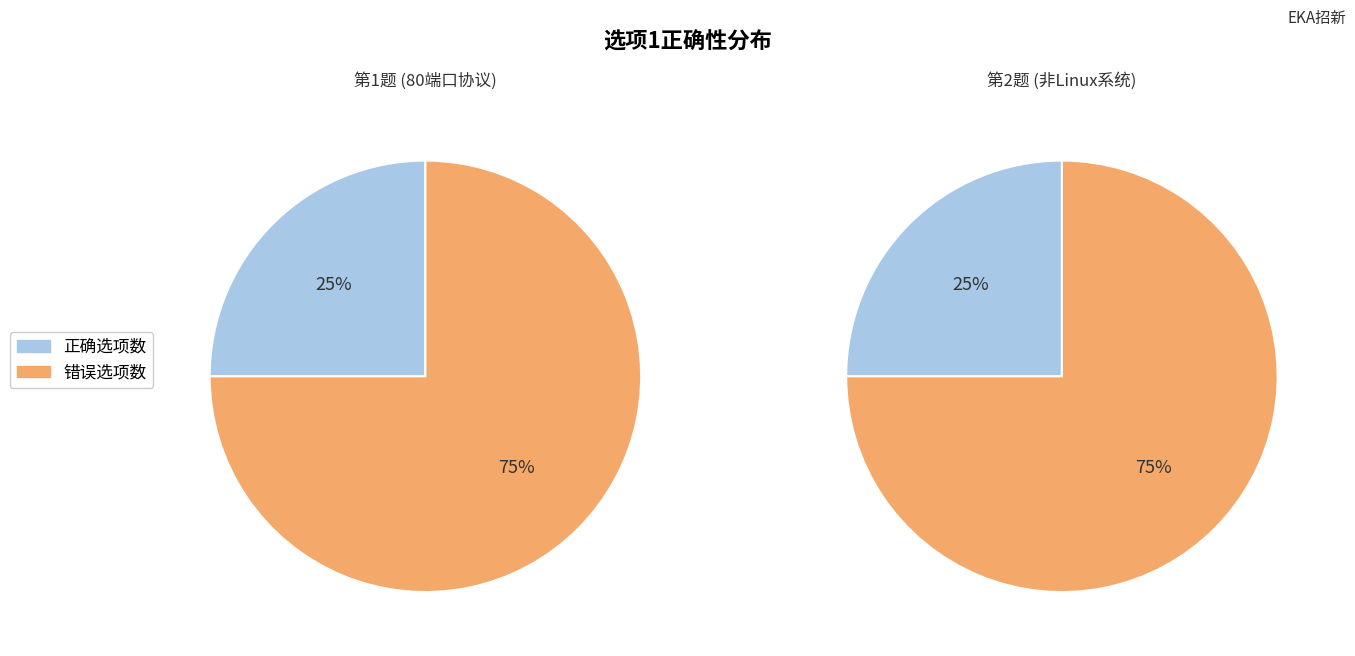

Is it true that 以下哪个不属于linux类操作系统的是 is 1% of the pie?

False